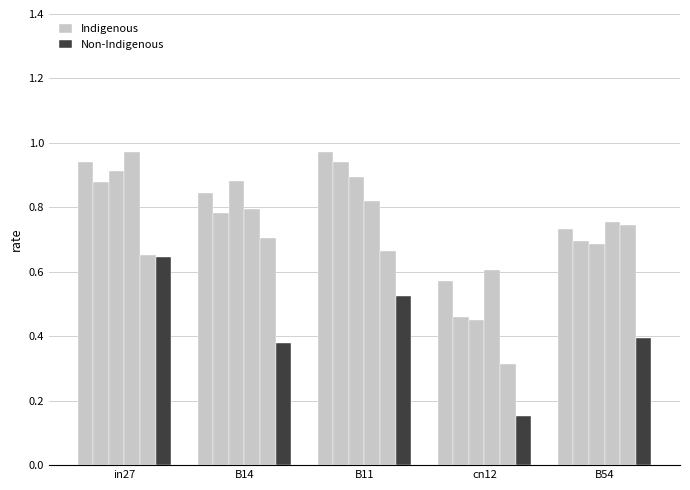

How many groups of bars are there?

5